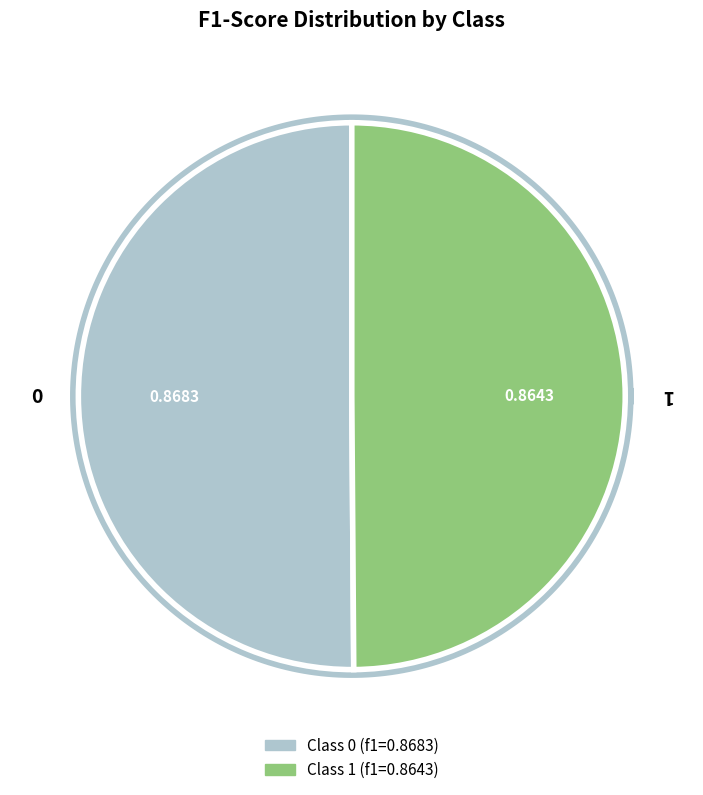

Rank the categories by value from lowest to highest.

1, 0